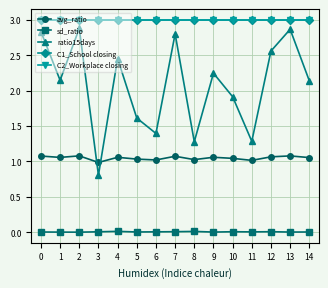

Which has a higher value, 11 or 12?

12